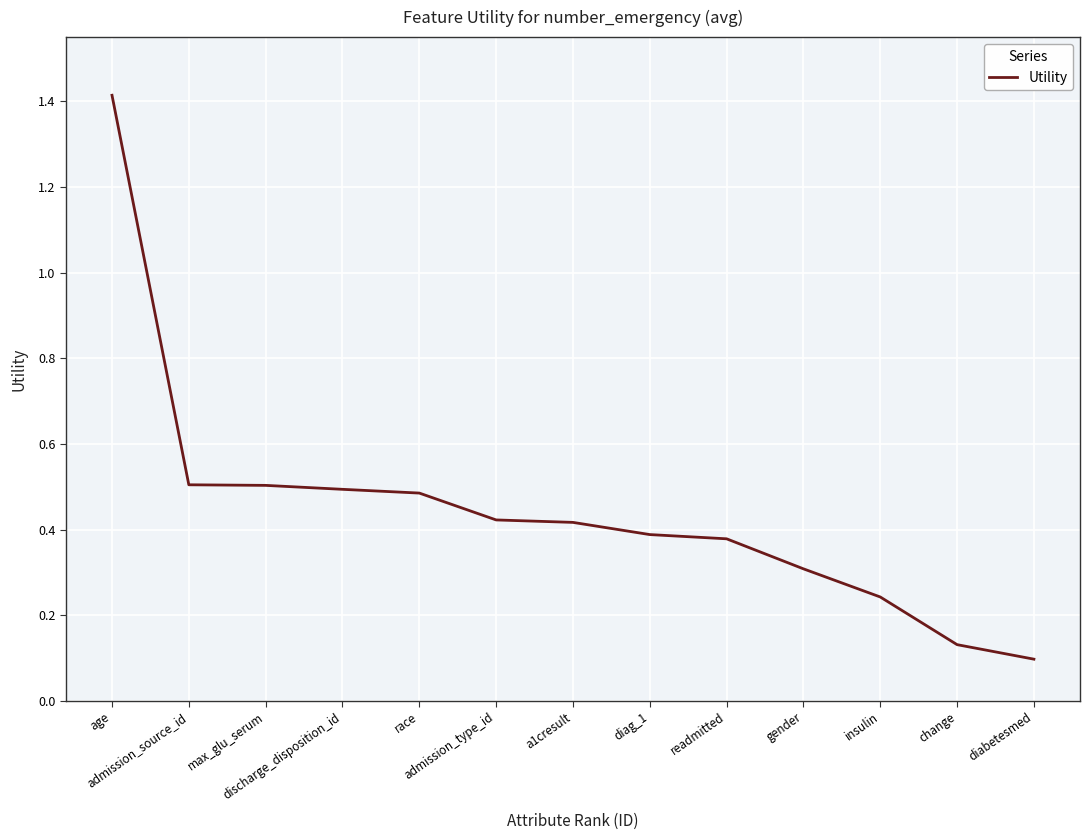

What is the difference between the maximum and minimum values?

1.3